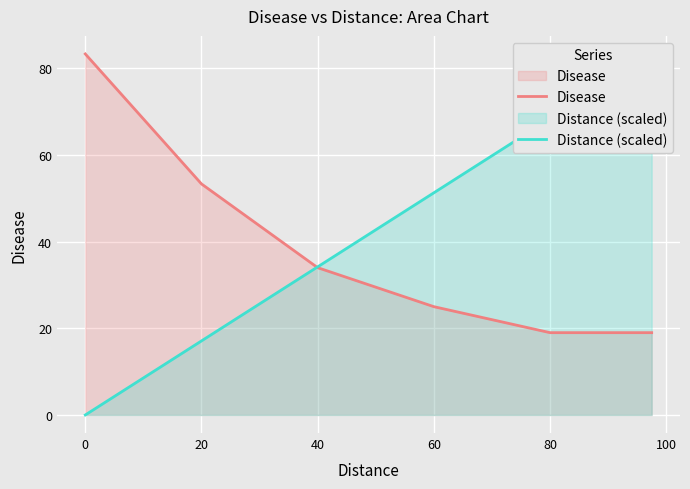

What is the difference between the second highest and minimum values in the Disease series?

60.6